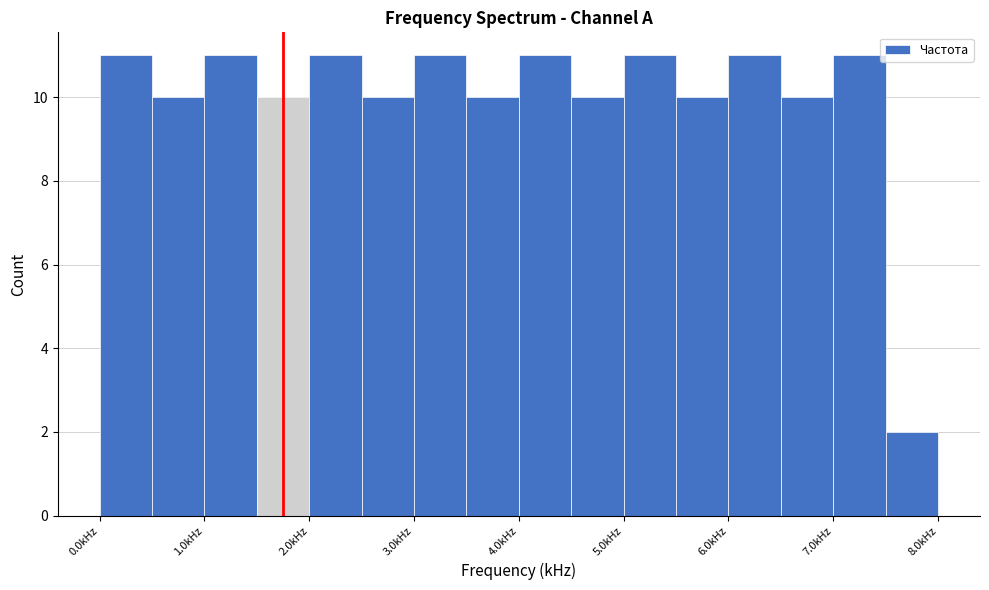

Reading left to right, transcribe this chart: for each bar, give the range it covers on the x-axis and its height. The values are not printed on the chart, so give them approximately, as read against the axis.

0.0 to 0.5: 11
0.5 to 1.0: 10
1.0 to 1.5: 11
1.5 to 2.0: 10
2.0 to 2.5: 11
2.5 to 3.0: 10
3.0 to 3.5: 11
3.5 to 4.0: 10
4.0 to 4.5: 11
4.5 to 5.0: 10
5.0 to 5.5: 11
5.5 to 6.0: 10
6.0 to 6.5: 11
6.5 to 7.0: 10
7.0 to 7.5: 11
7.5 to 8.0: 2